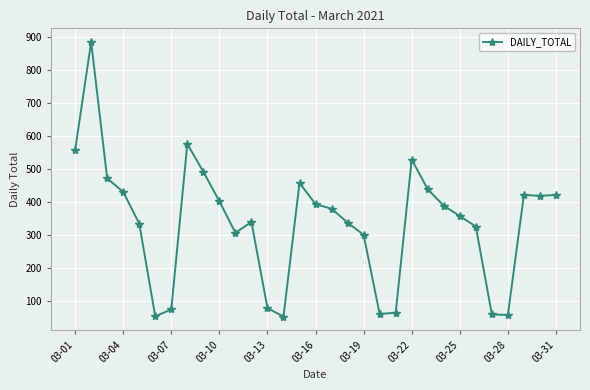

What is the difference between the maximum and second lowest values?

831